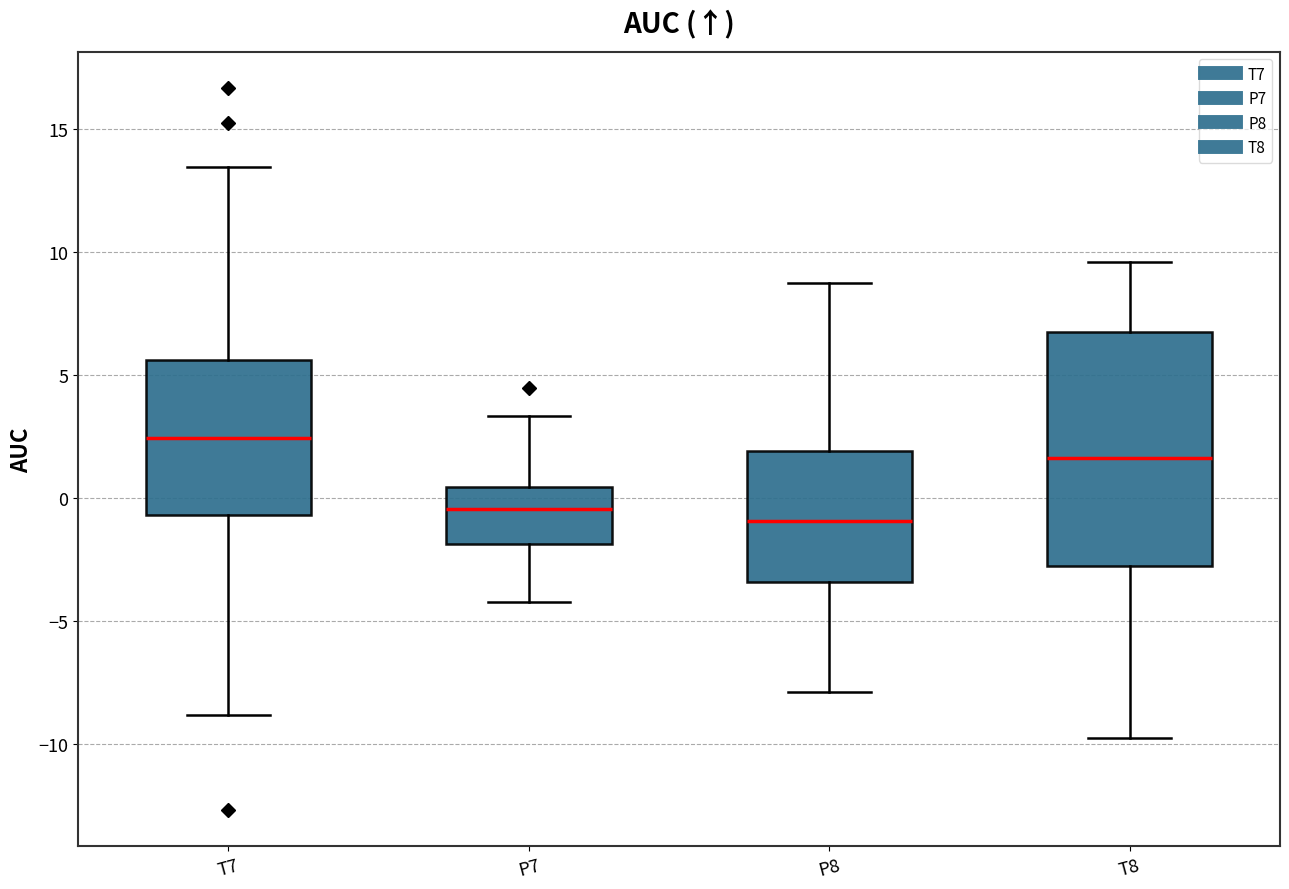

Where does the upper whisker of the box for P7 end on the y-axis? The values are not printed on the chart, so give them approximately, as read against the axis.

3.5